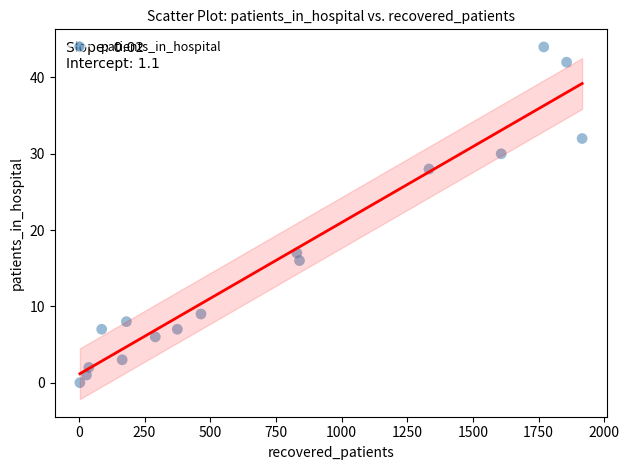

What is the range of Y values (max minus min)?

44